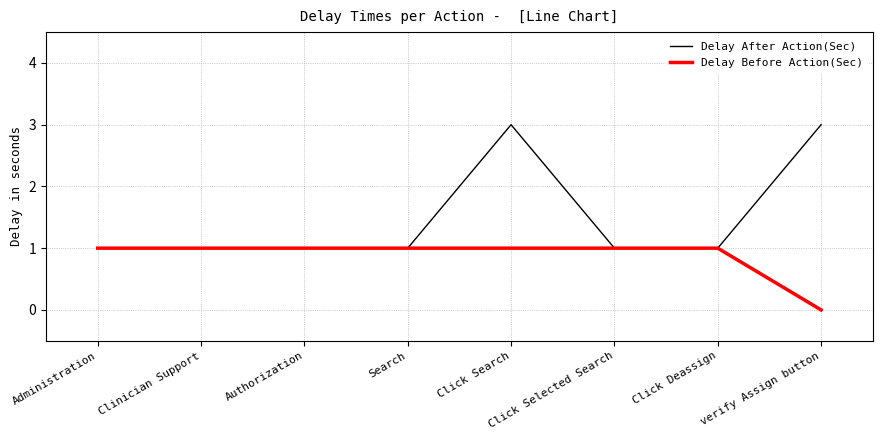

At which category is the sum across all series the highest?

Click Search